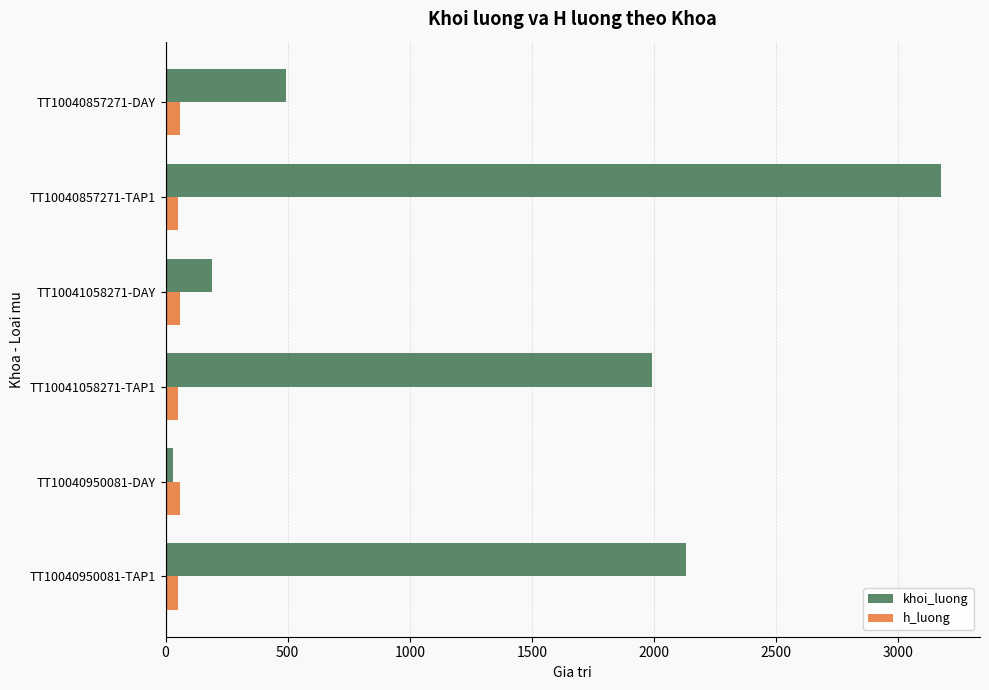

Count the number of categories in the chart.

6